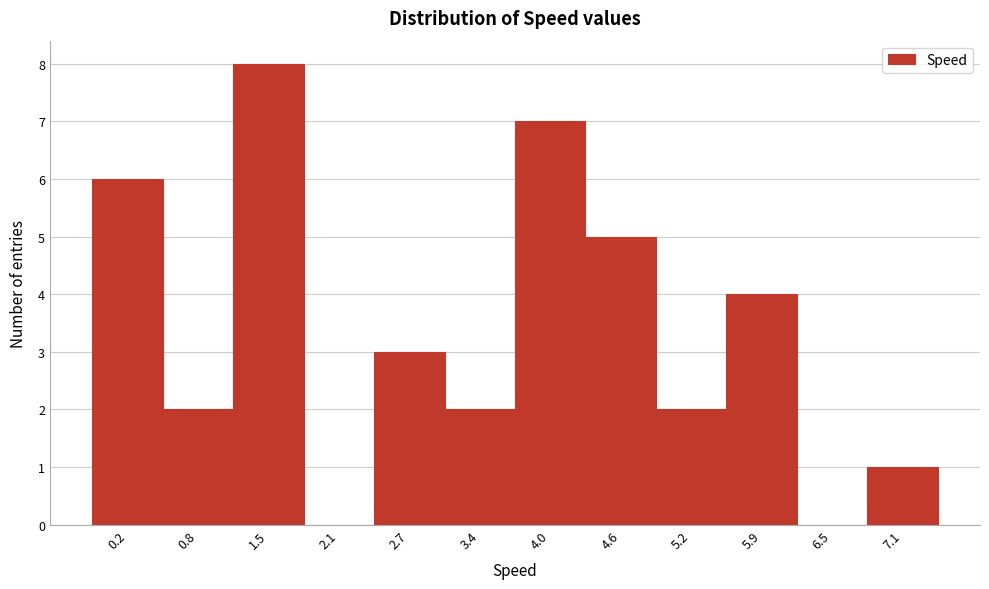

The value at 5.9 is 4. True or false?

True